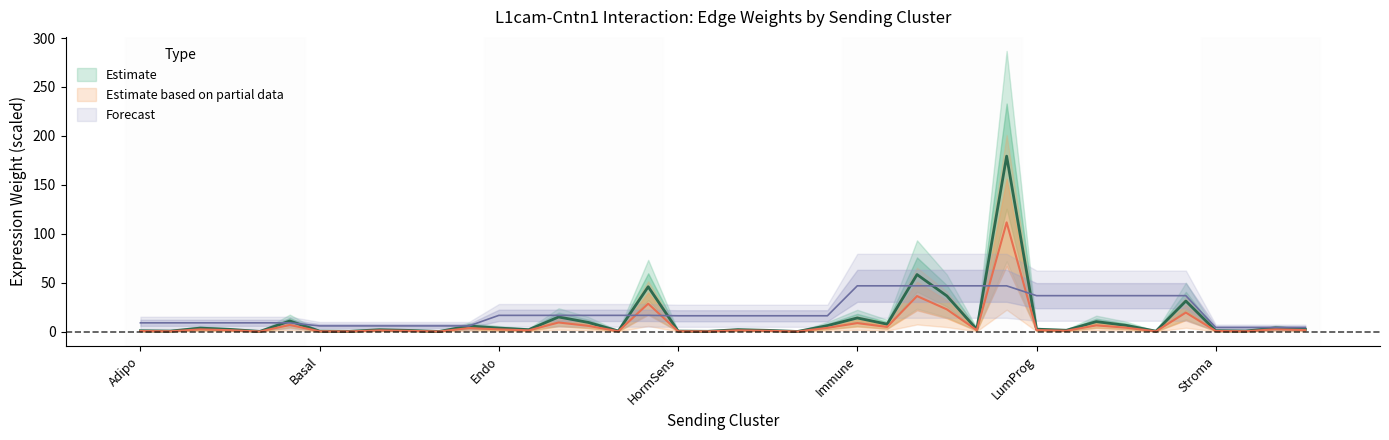

Does the chart have visible grid lines?

No